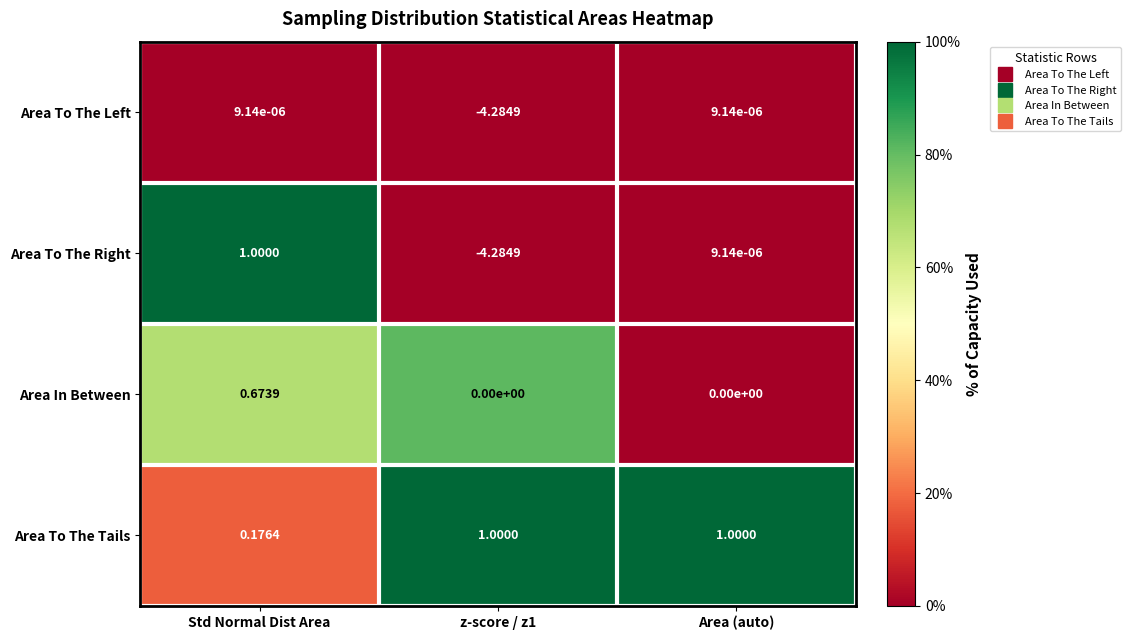

Between Std Normal Dist Area and z-score / z1, which series saw the biggest shift?

Area To The Right